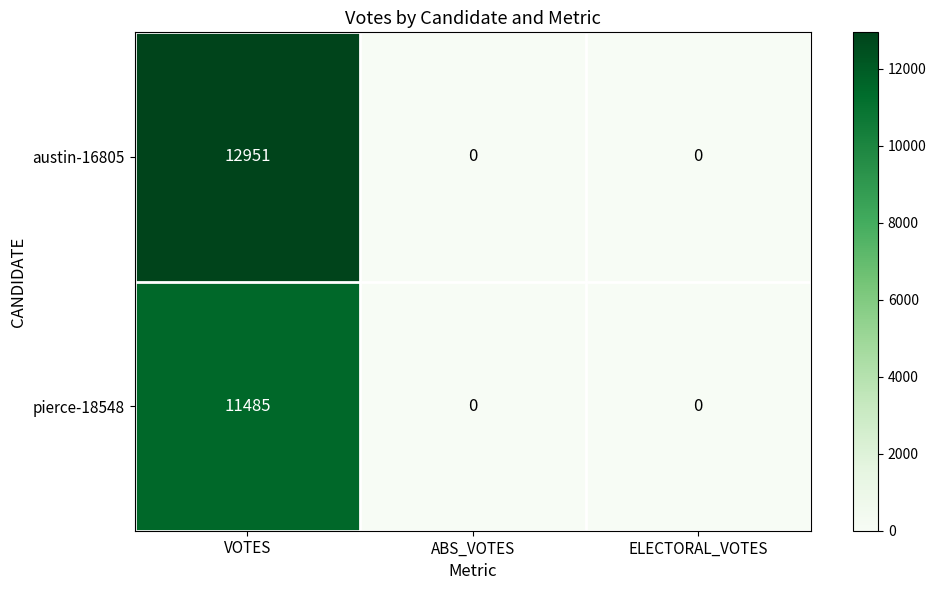

Which series has the widest spread of values?

austin-16805